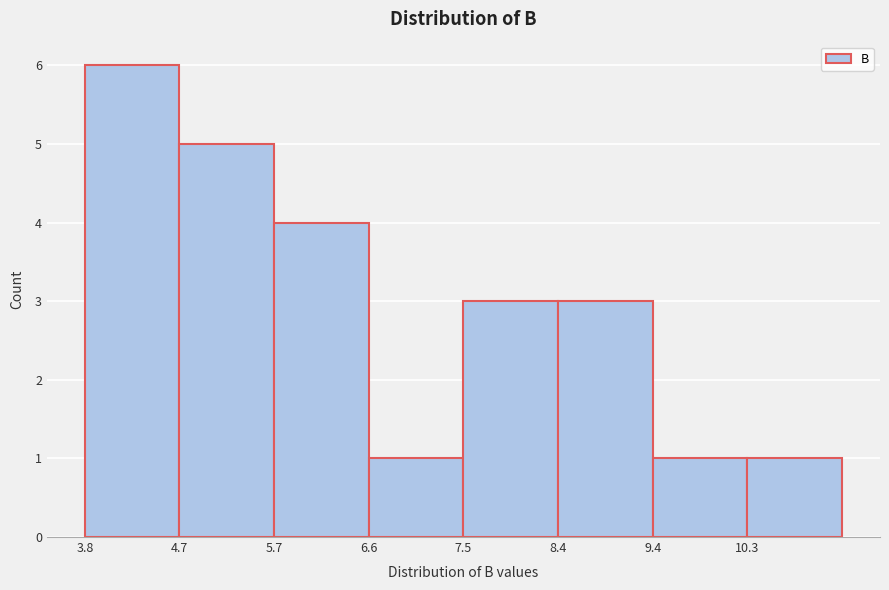

Reading left to right, list every bar in this chart as the range it spans on the x-axis followed by its height. Neither the bar edges nor the heights are printed on the chart, so give them approximately, as read against the axes.

3.8 to 4.7: 6
4.7 to 5.7: 5
5.7 to 6.6: 4
6.6 to 7.5: 1
7.5 to 8.4: 3
8.4 to 9.4: 3
9.4 to 10.3: 1
10.3 to 11.2: 1